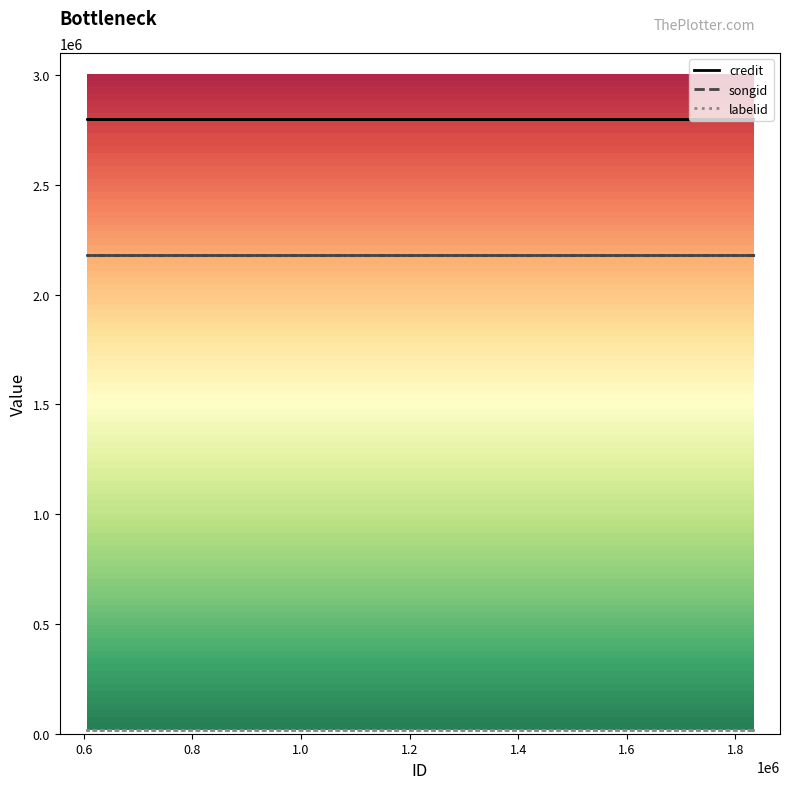

At which label does songid reach its peak?

1829684